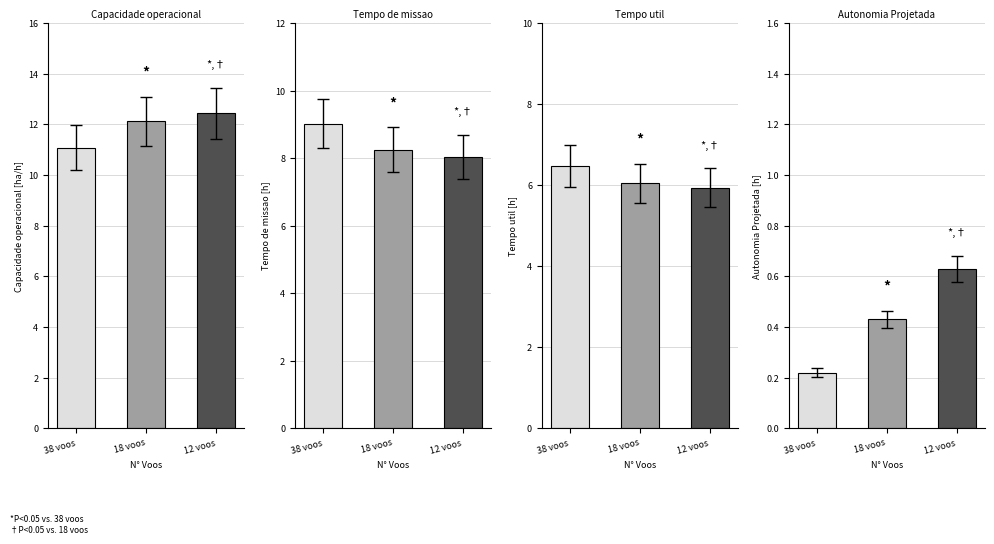

Rank the series by their maximum value, from highest to lowest.

Capacidade operacional [ha/h], Tempo de missao [h], Tempo util [h], Autonomia Projetada [h]